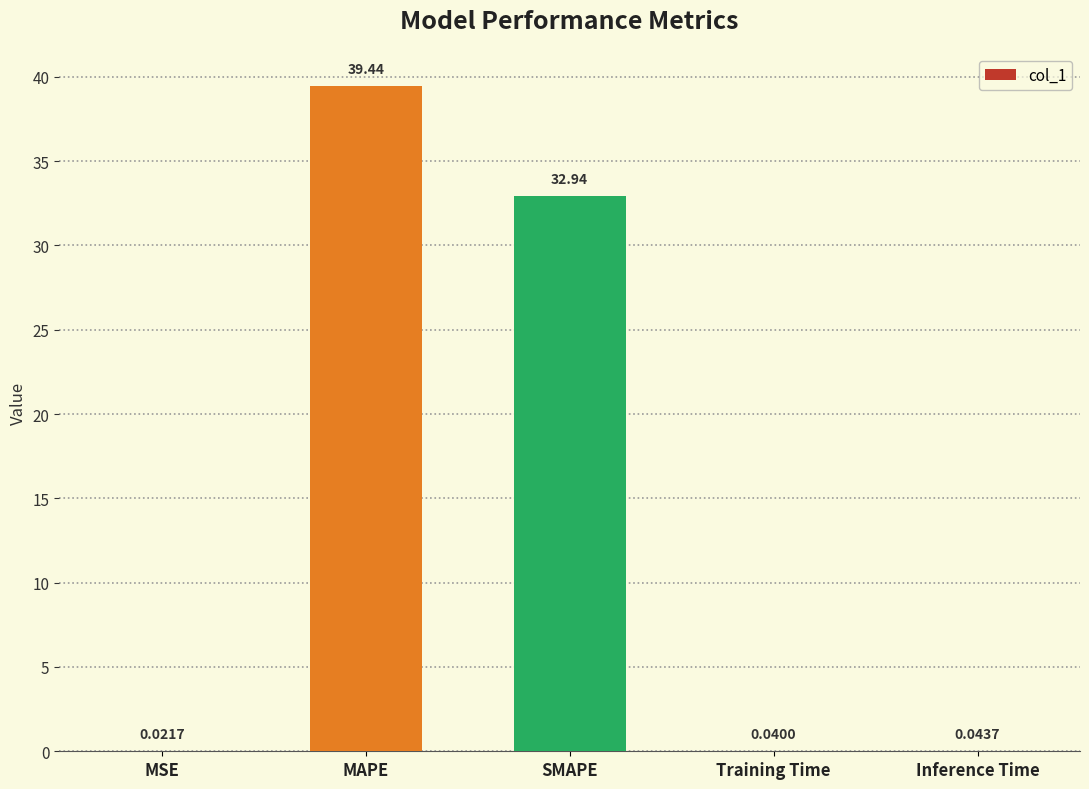

What is the sum of all values?

72.5